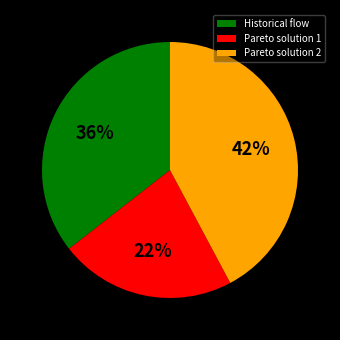

How many segments does this pie chart have?

3